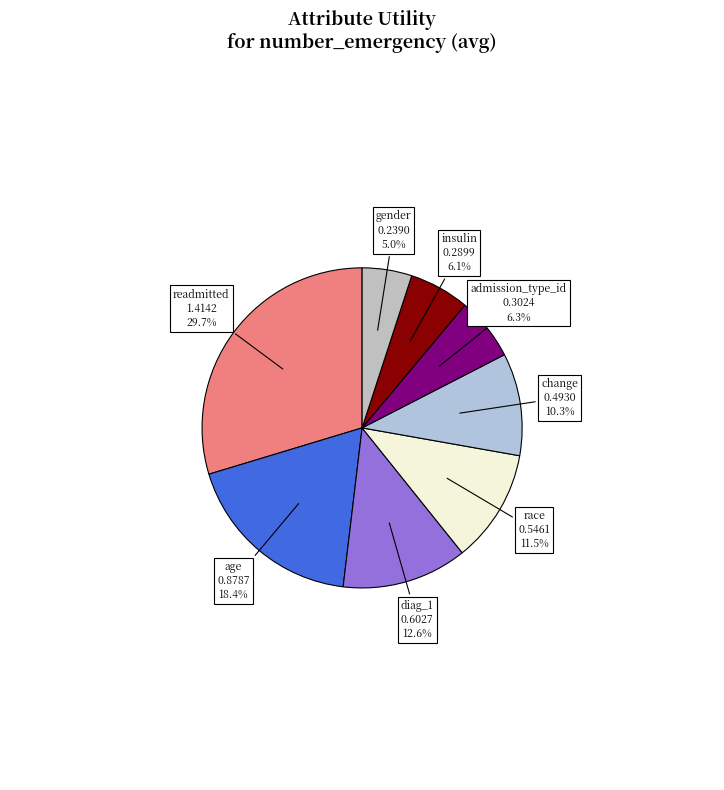

Rank the categories by value from highest to lowest.

readmitted, age, diag_1, race, change, admission_type_id, insulin, gender